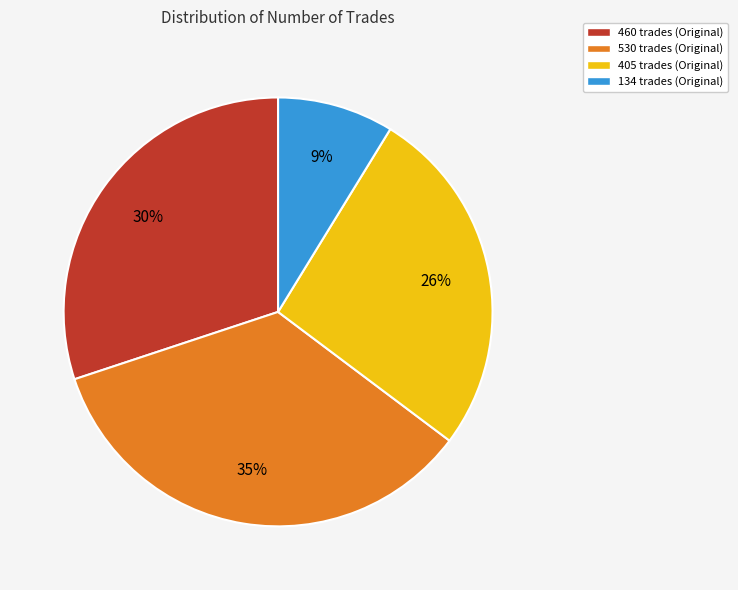

Between 134 trades and 460 trades, which is larger?

460 trades